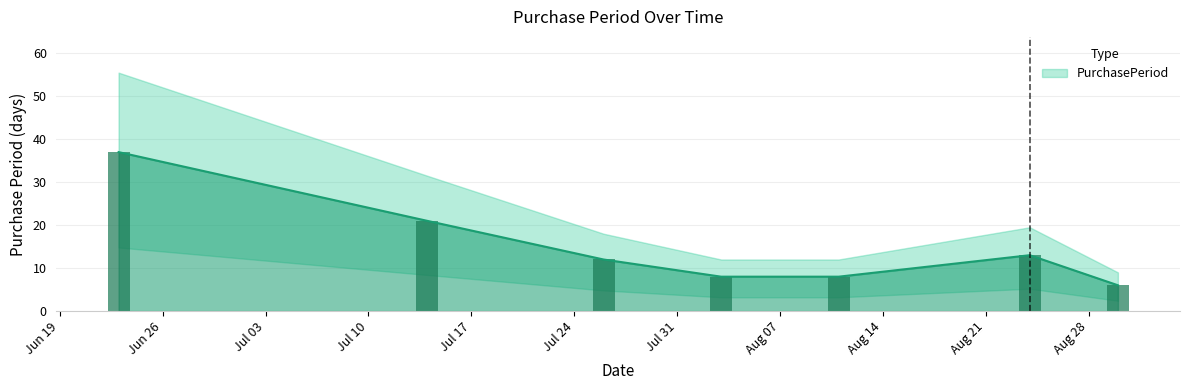

What is the sum of the values at 2016-07-14 and 2016-06-23?

58